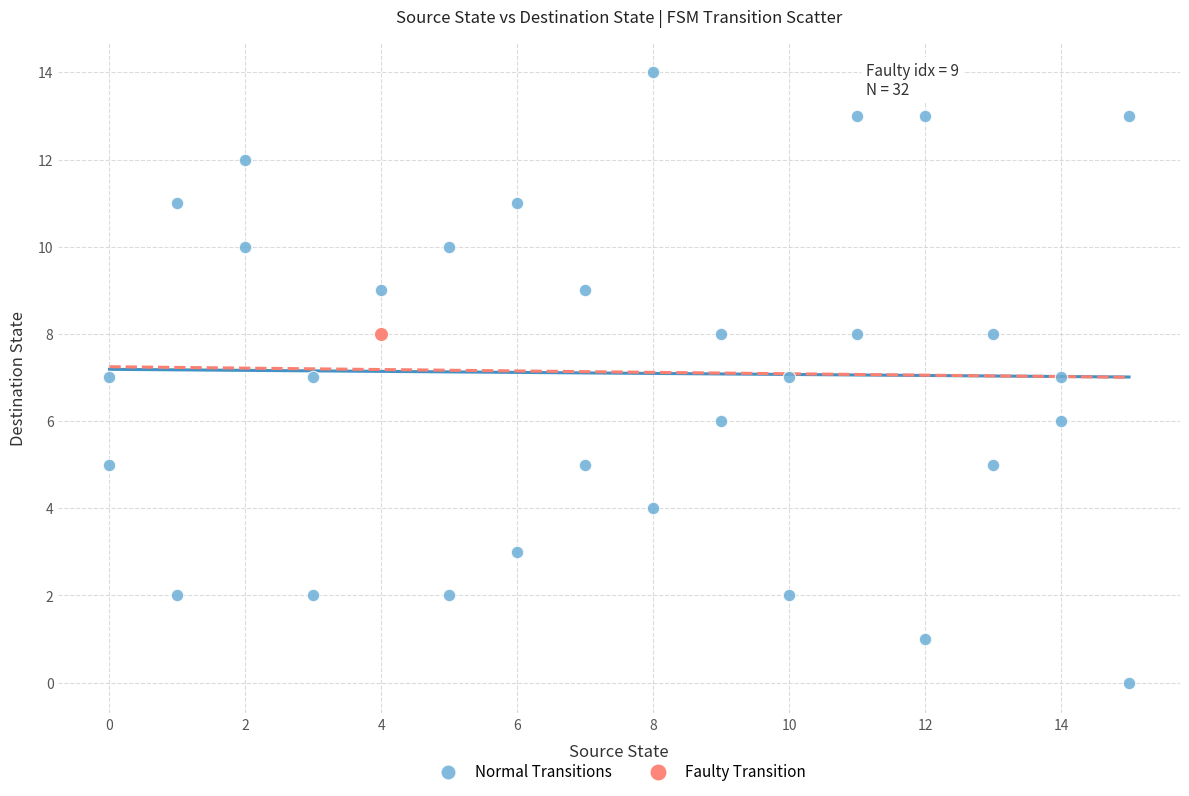

What are all the series names shown in the legend?

Normal Transitions, Faulty Transition